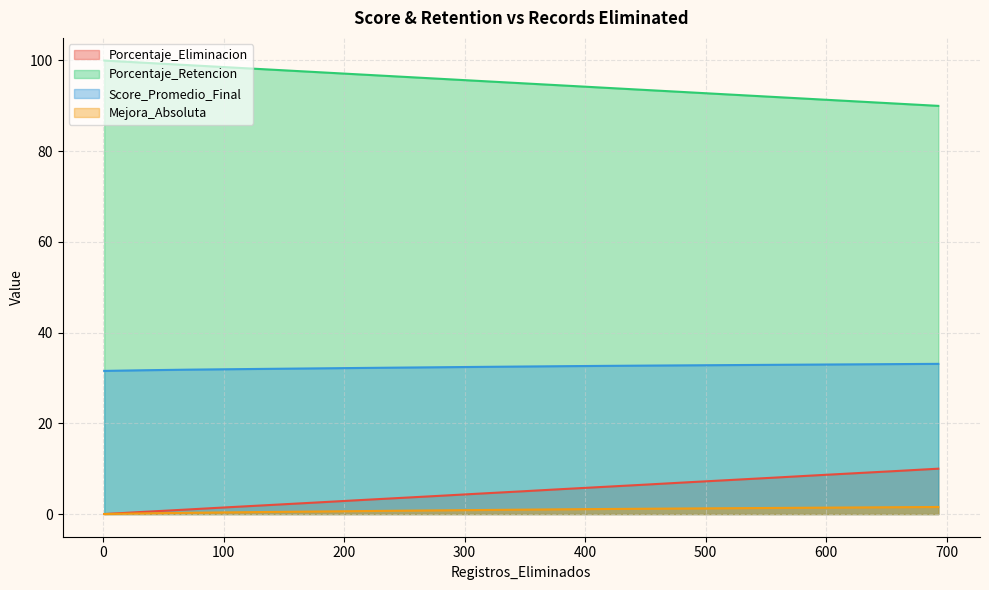

What is the maximum value for Porcentaje_Retencion?

100.0